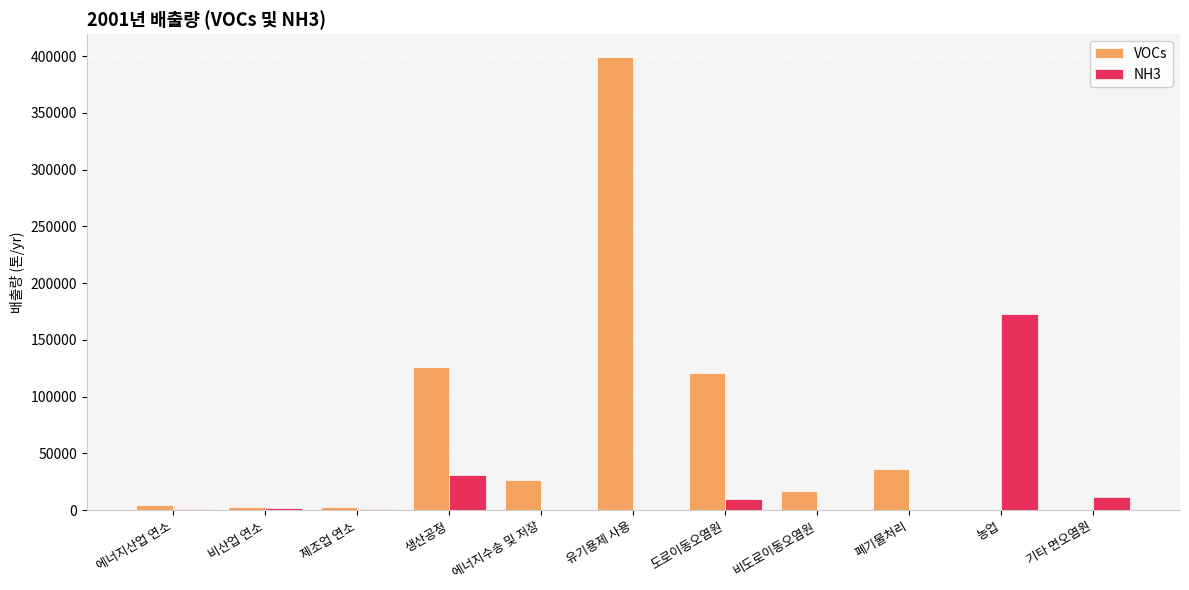

True or false: NH3 has a value of -79642 at 유기용제 사용.

False